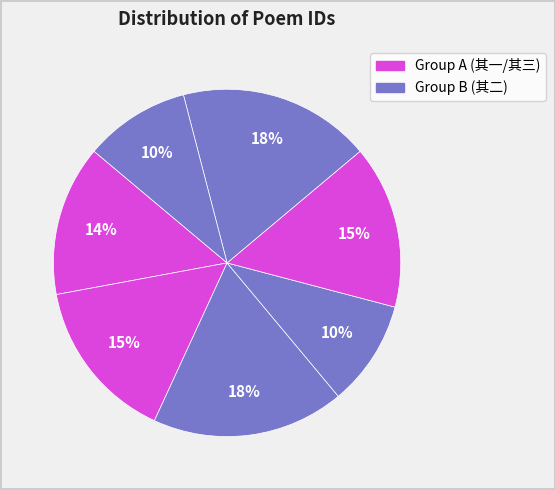

How many slices are in this pie chart?

7